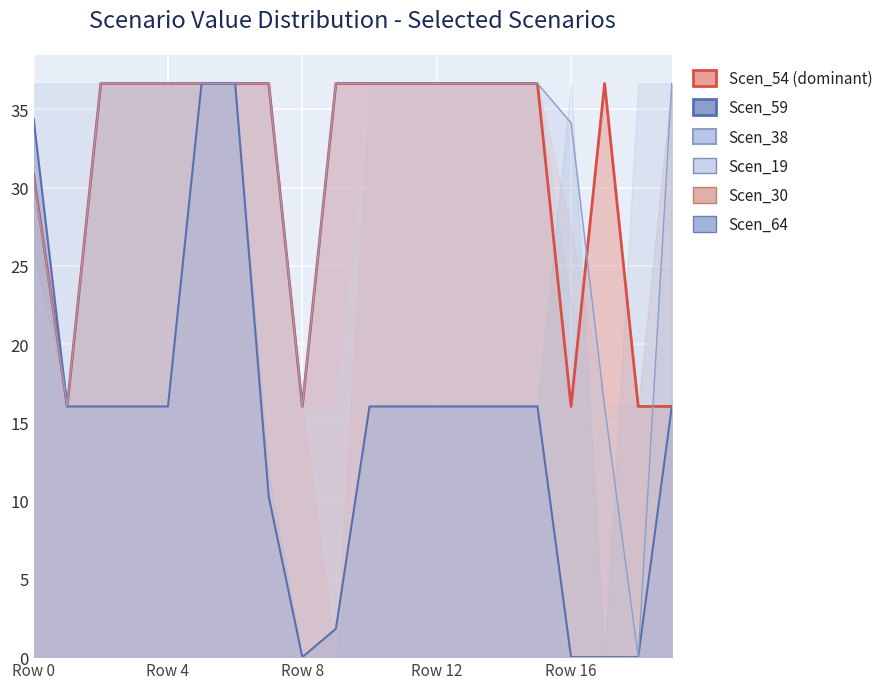

At which category does Scen_59 reach its first local valley?

Row 8